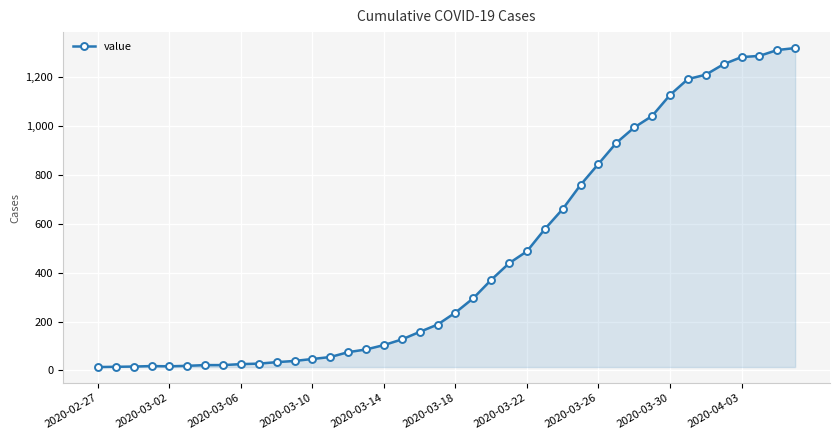

What is the difference between the maximum and second lowest values?

1305